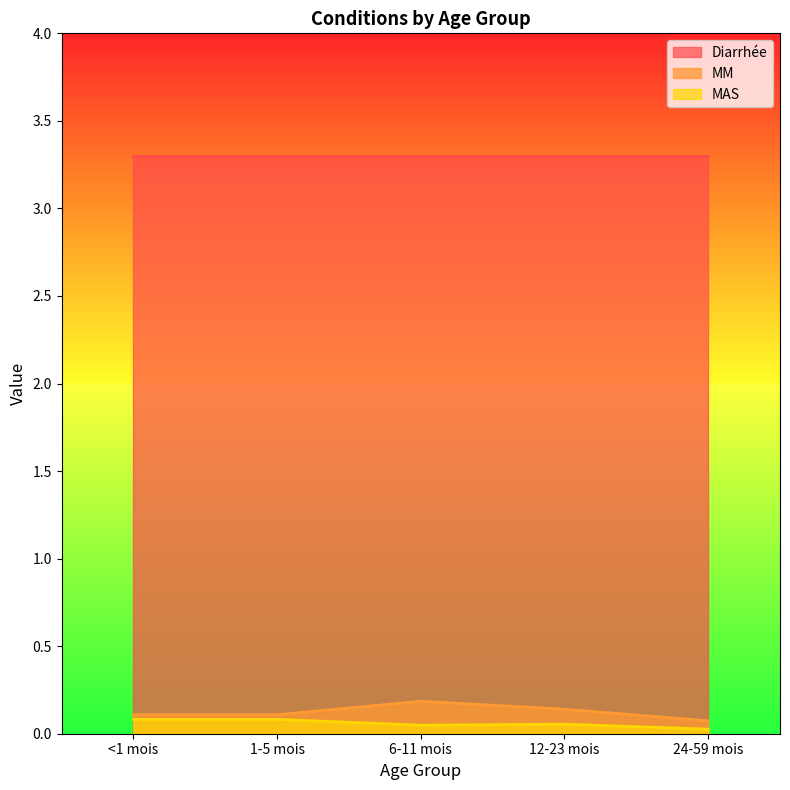

Is the value of MAS at 12-23 mois greater than the value of MM at 12-23 mois?

No